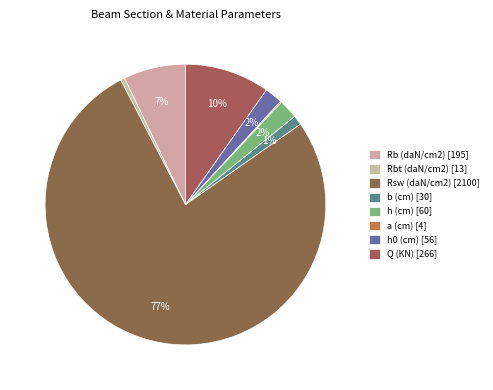

Count the number of slices in the pie.

8